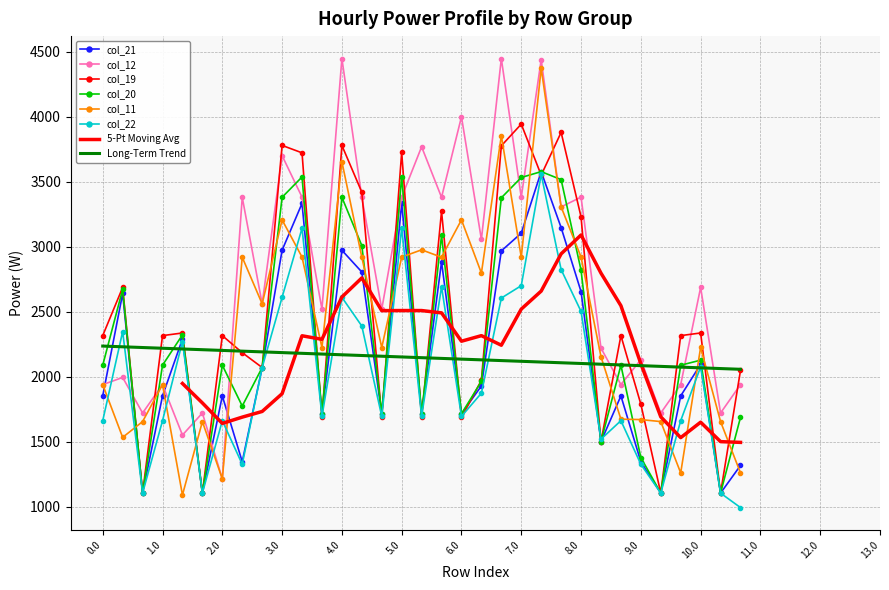

Does the chart have visible grid lines?

Yes